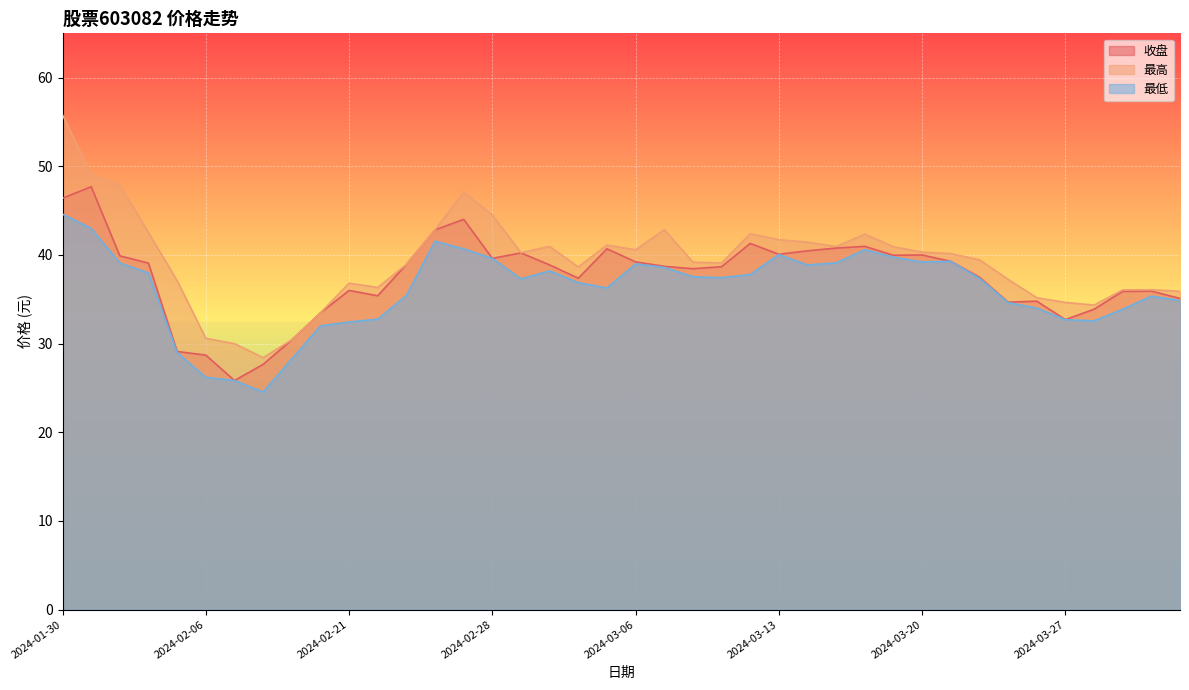

At 2024-03-01, list the series in order from largest to smallest.

最高, 收盘, 最低